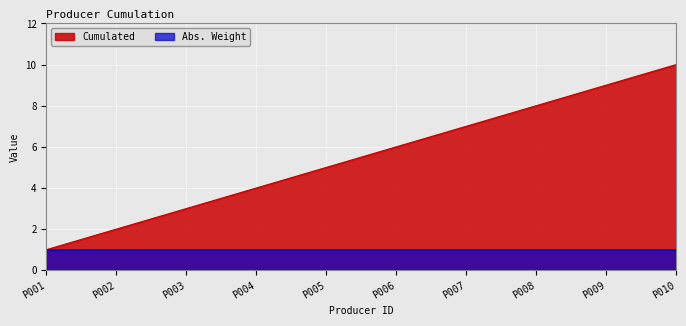

What is the maximum value shown in the chart?

10